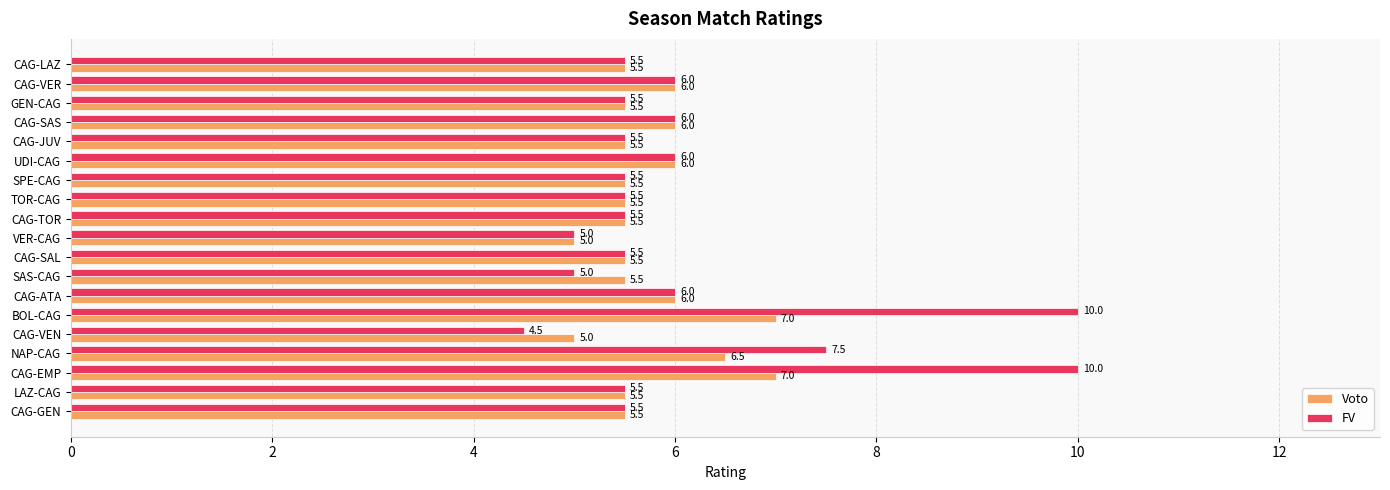

How many Voto values are between 5 and 6?

16